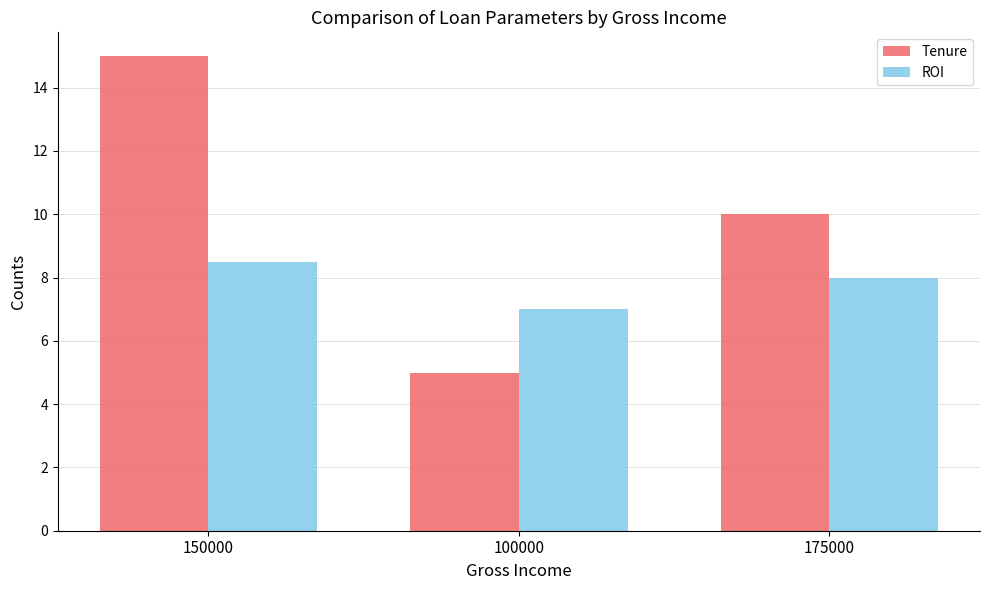

The value of ROI at 100000 is 9.6. True or false?

False